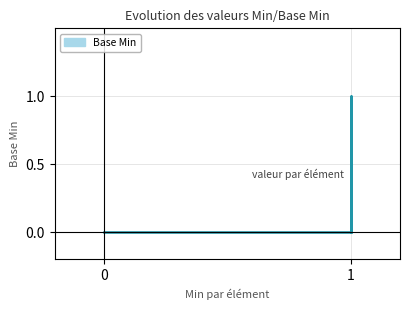

At which category does the data reach its first local peak?

1